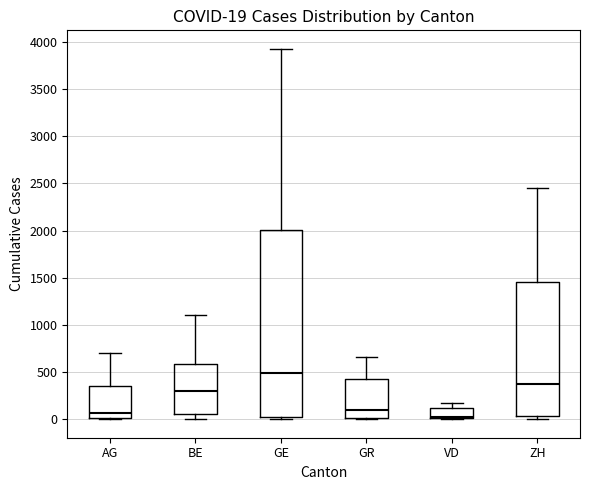

Which box's median line is the highest?

GE